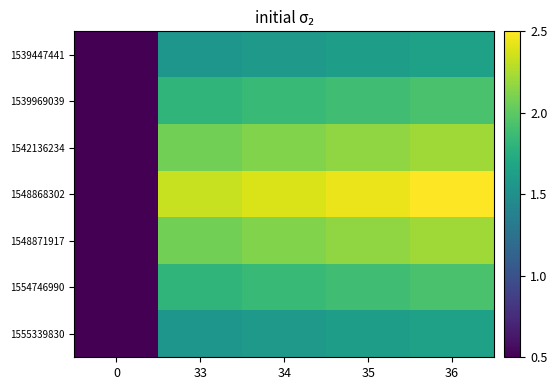

Count the number of data series in this chart.

7